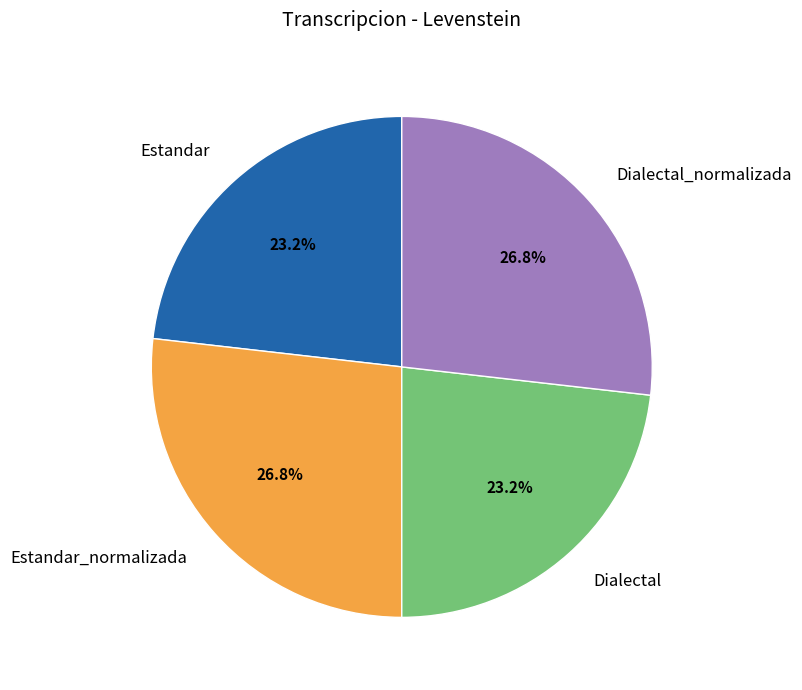

True or false: Estandar_normalizada accounts for 34% of the total.

False